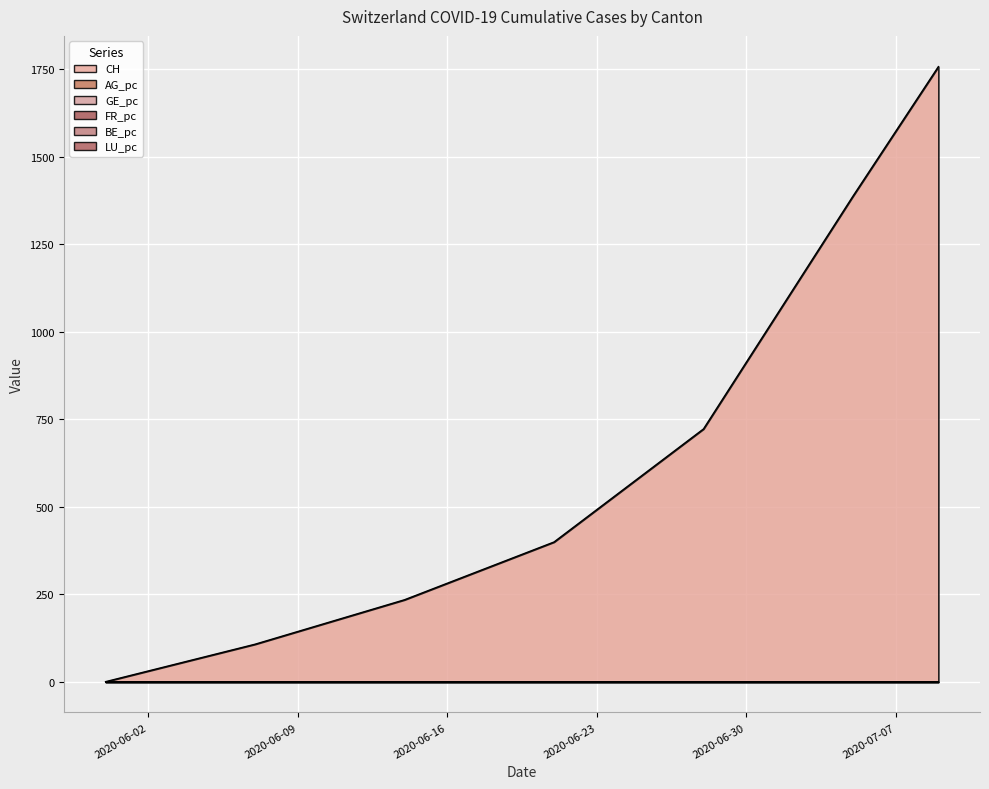

Which series has the largest total across all categories?

CH